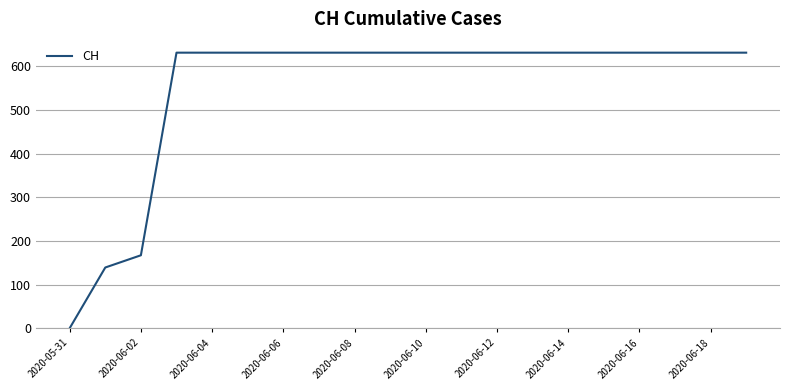

What is the difference between the maximum and minimum values?

631